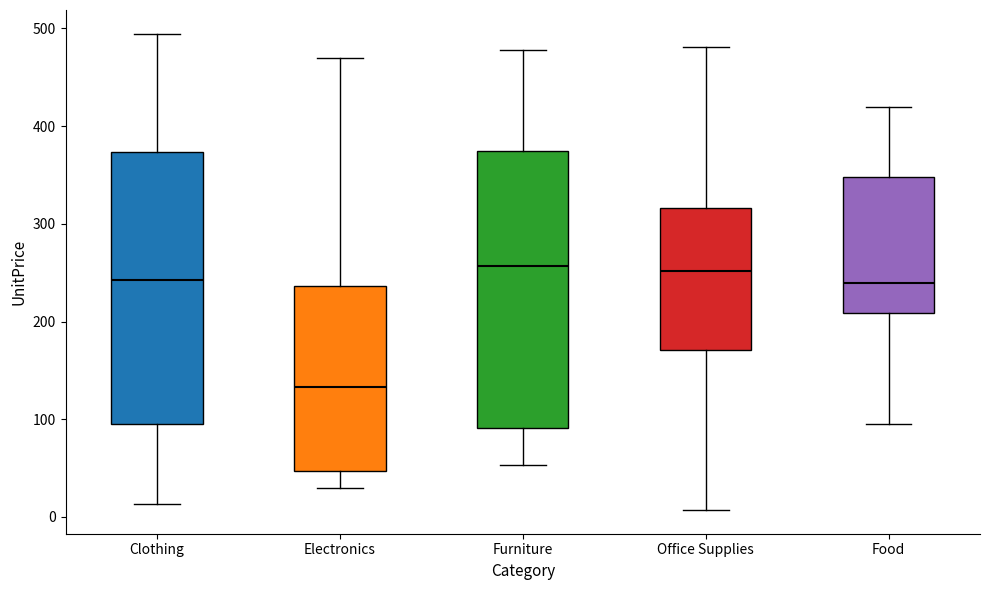

Where is the upper edge of the box for Office Supplies on the y-axis? The values are not printed on the chart, so give them approximately, as read against the axis.

320